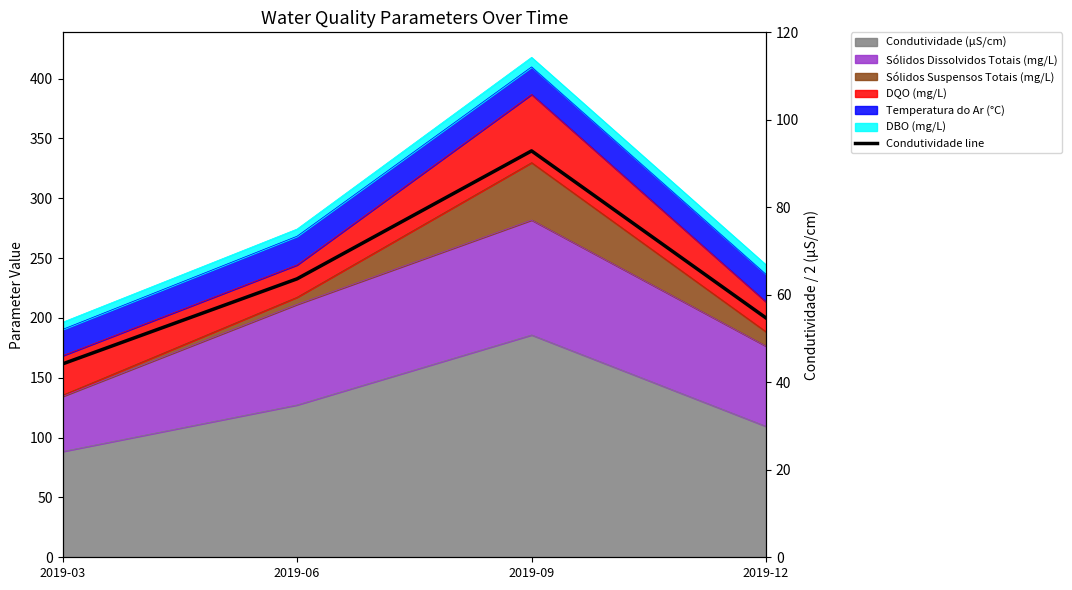

What is the average value?

63.9